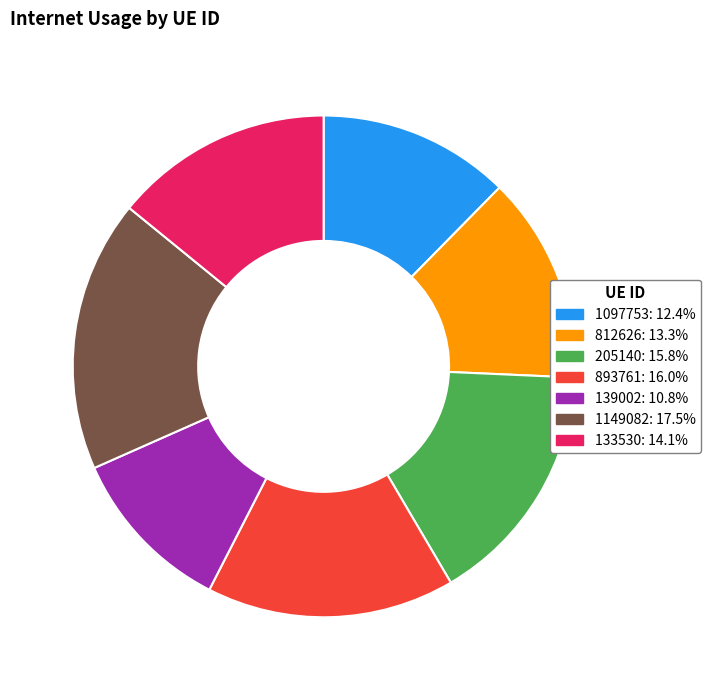

Between 205140 and 1149082, which is larger?

1149082